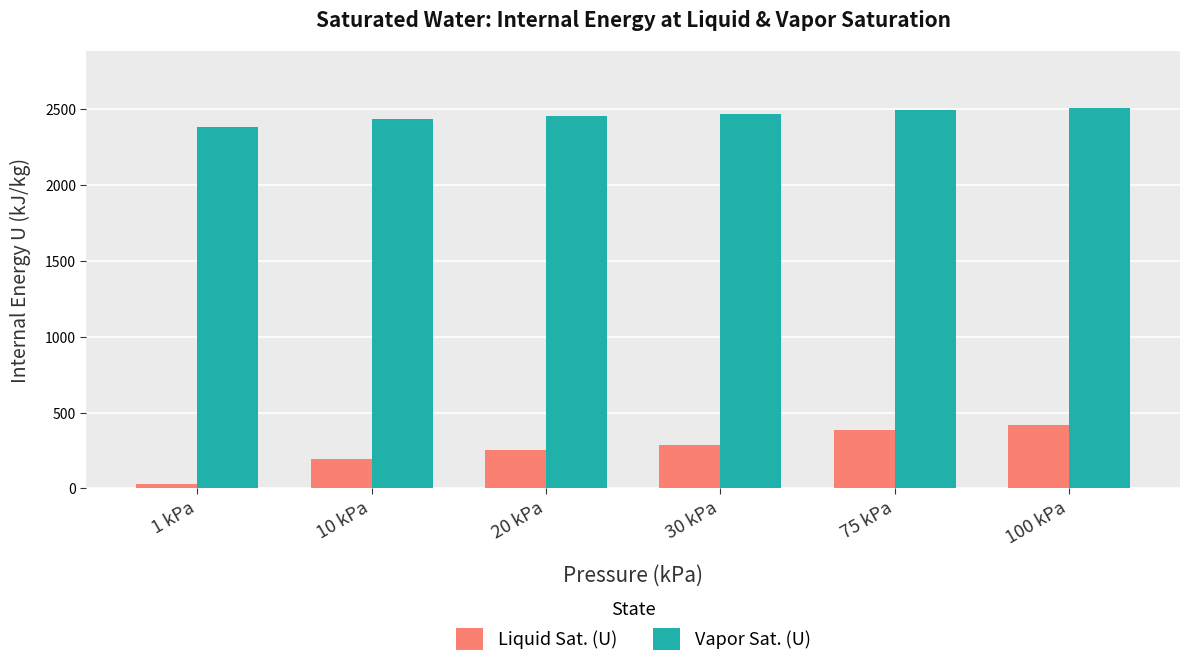

How many bars are there in total?

12